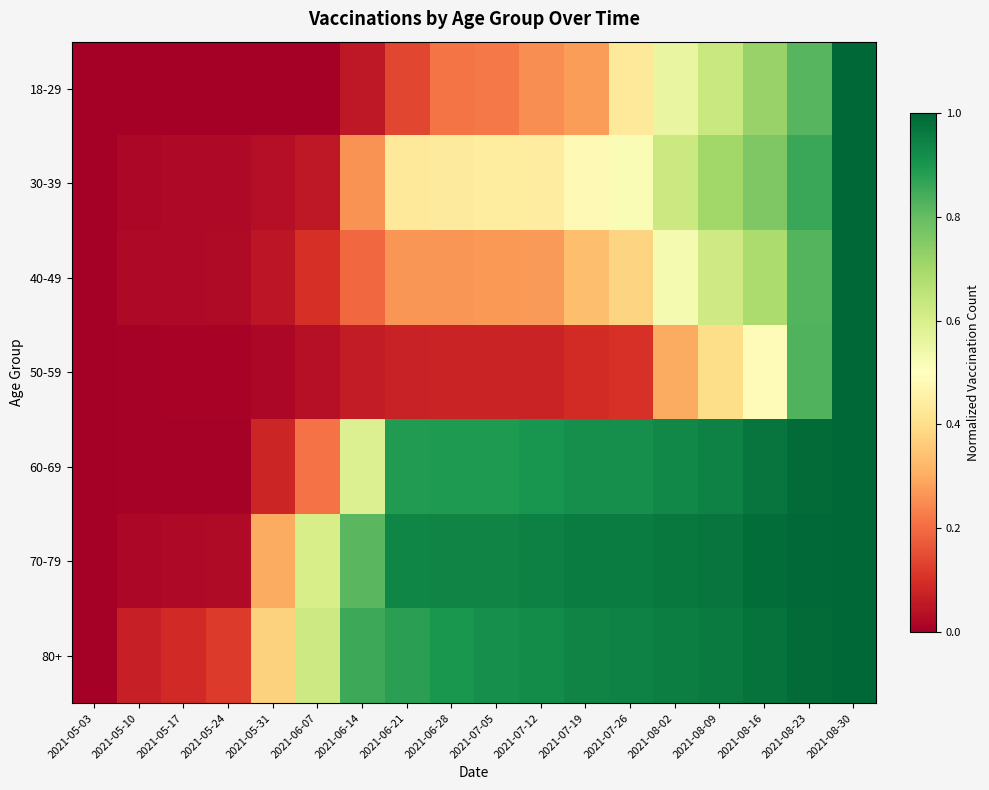

What is the total value across all series at 2021-08-16?

5.6